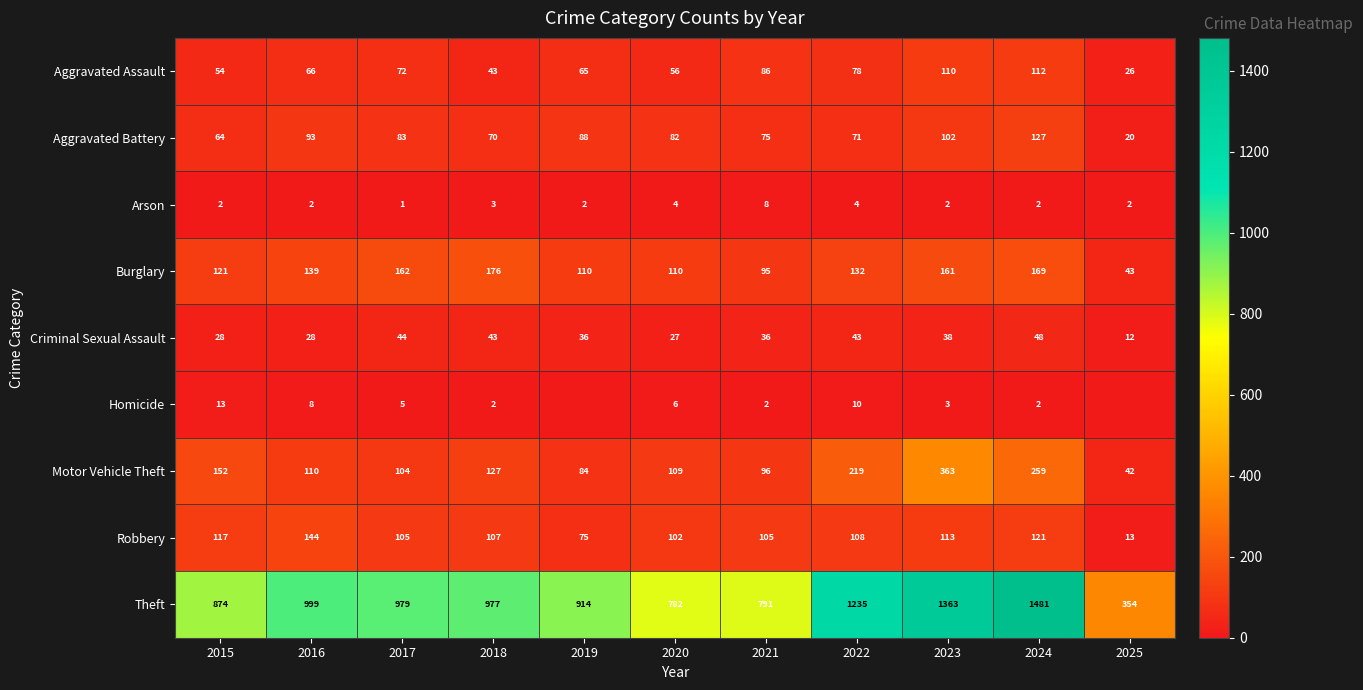

The Robbery series shows 107 at 2018. True or false?

True